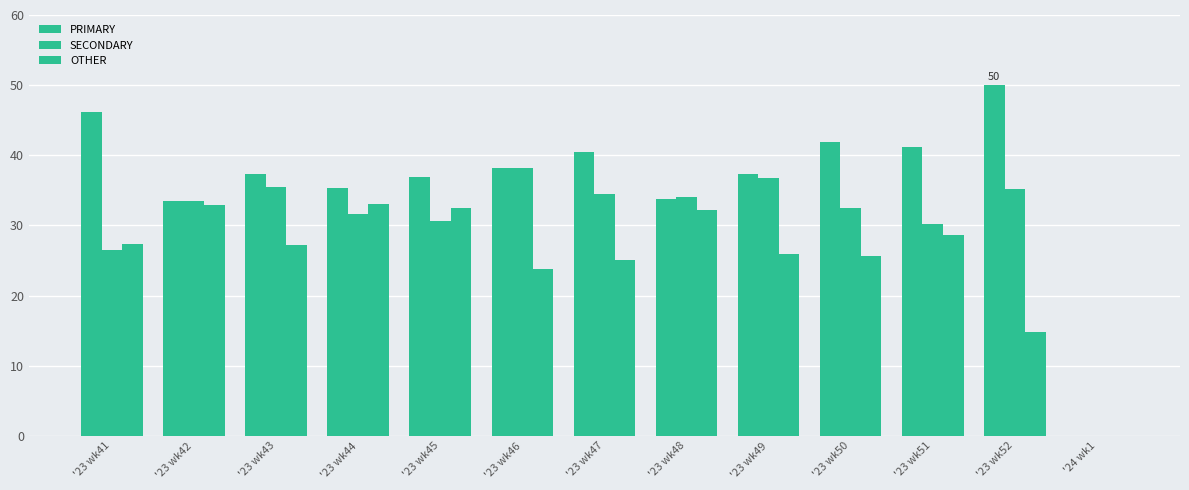

At how many categories does at least one series exceed 49?

1